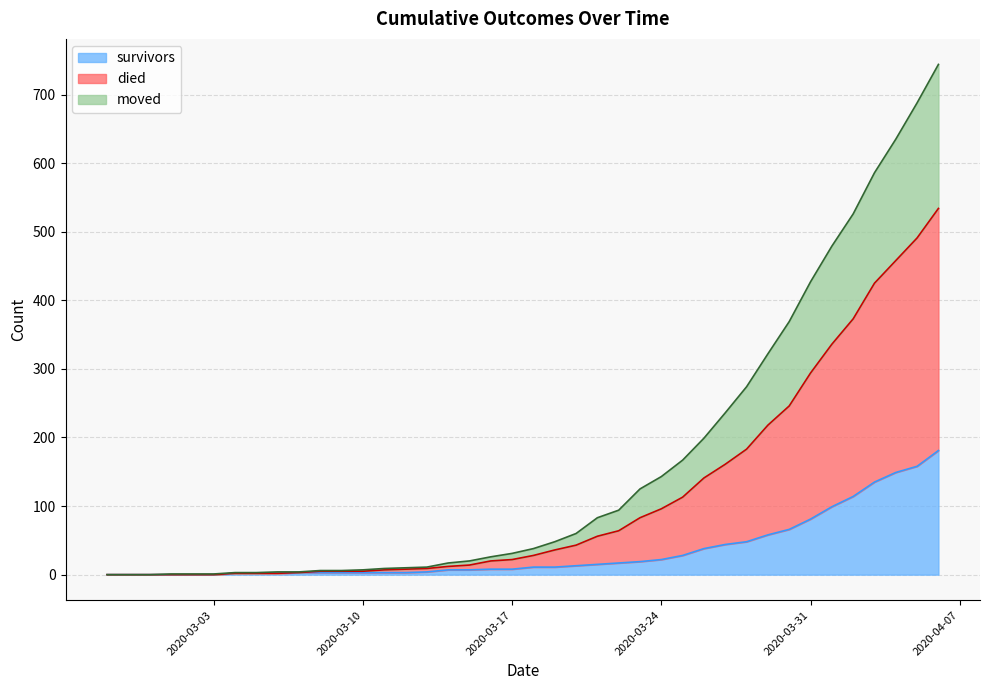

List the series in order of their overall mean, highest first.

died, moved, survivors